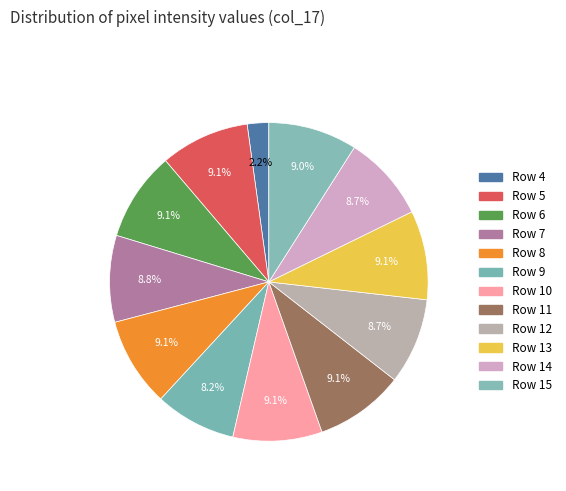

Rank the categories by value from lowest to highest.

Row 4, Row 9, Row 12, Row 14, Row 7, Row 15, Row 5, Row 6, Row 8, Row 10, Row 11, Row 13